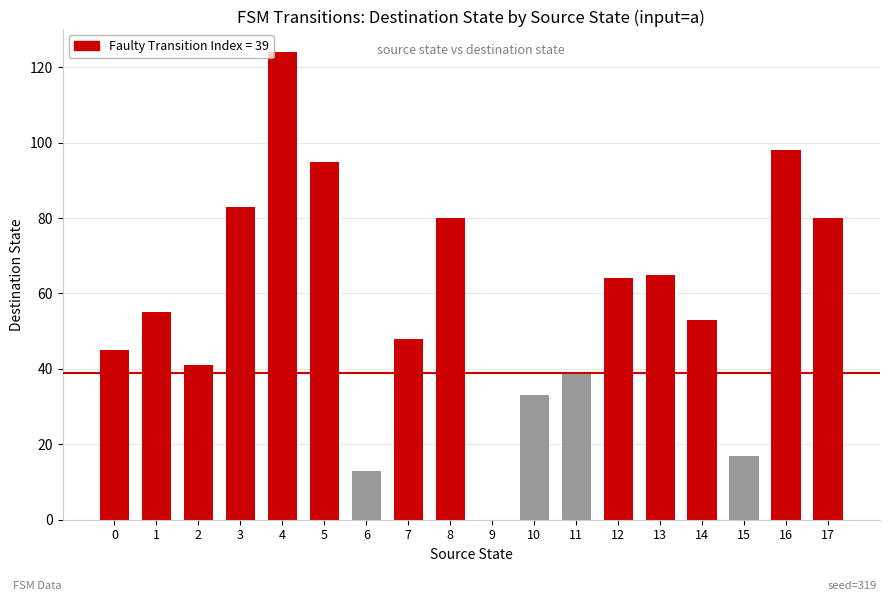

What is the sum of the values at 12 and 6?

77